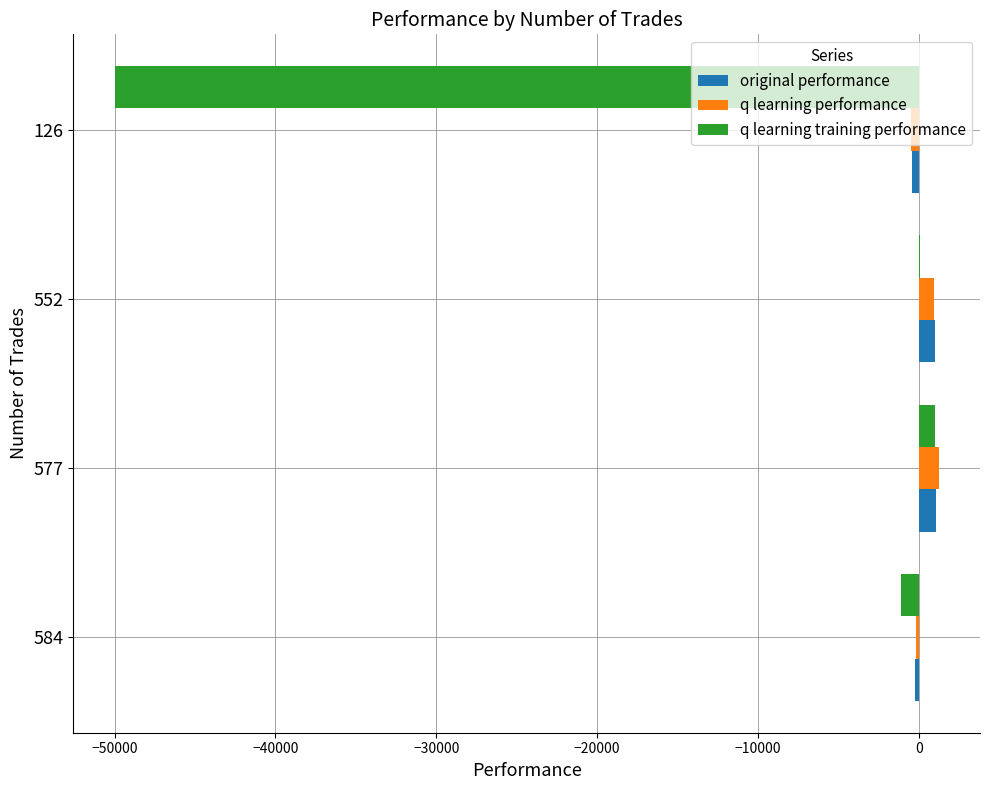

How many distinct data groups are displayed?

3